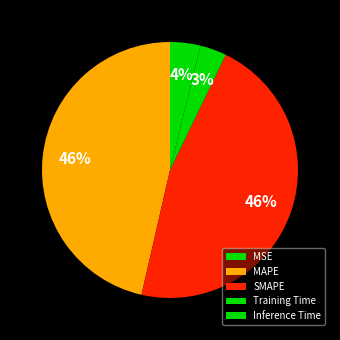

Between Training Time and MSE, which is larger?

Training Time